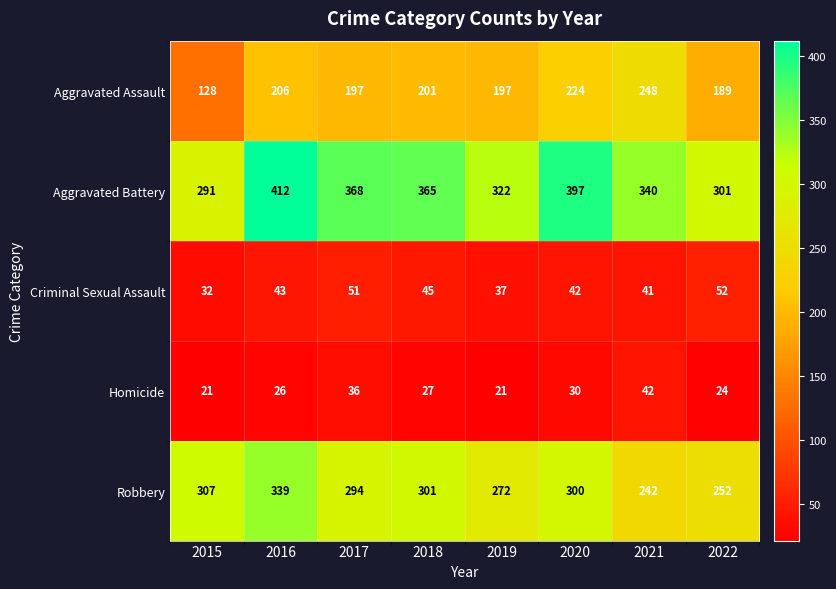

What is the sum of all Homicide values?

227